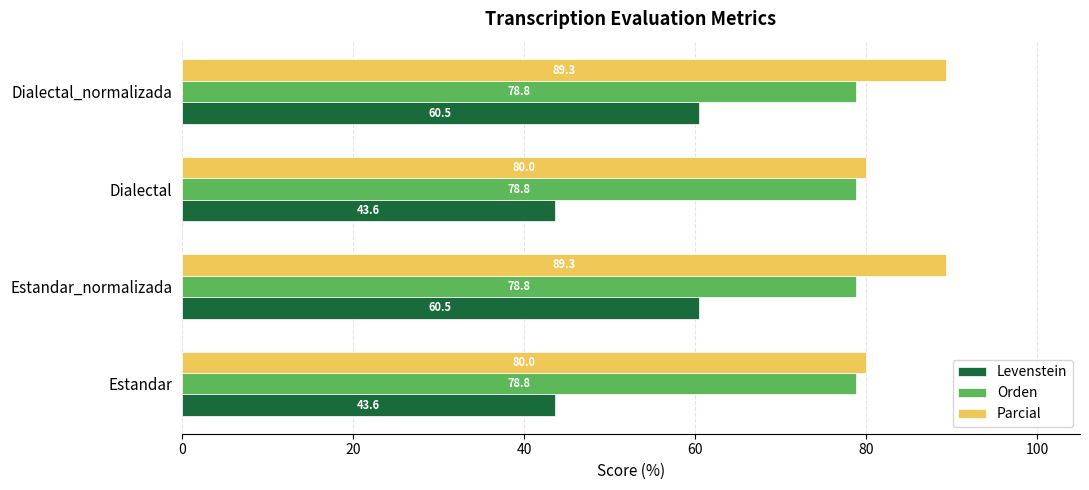

Is the value of Parcial at Estandar_normalizada greater than the value of Levenstein at Estandar?

Yes